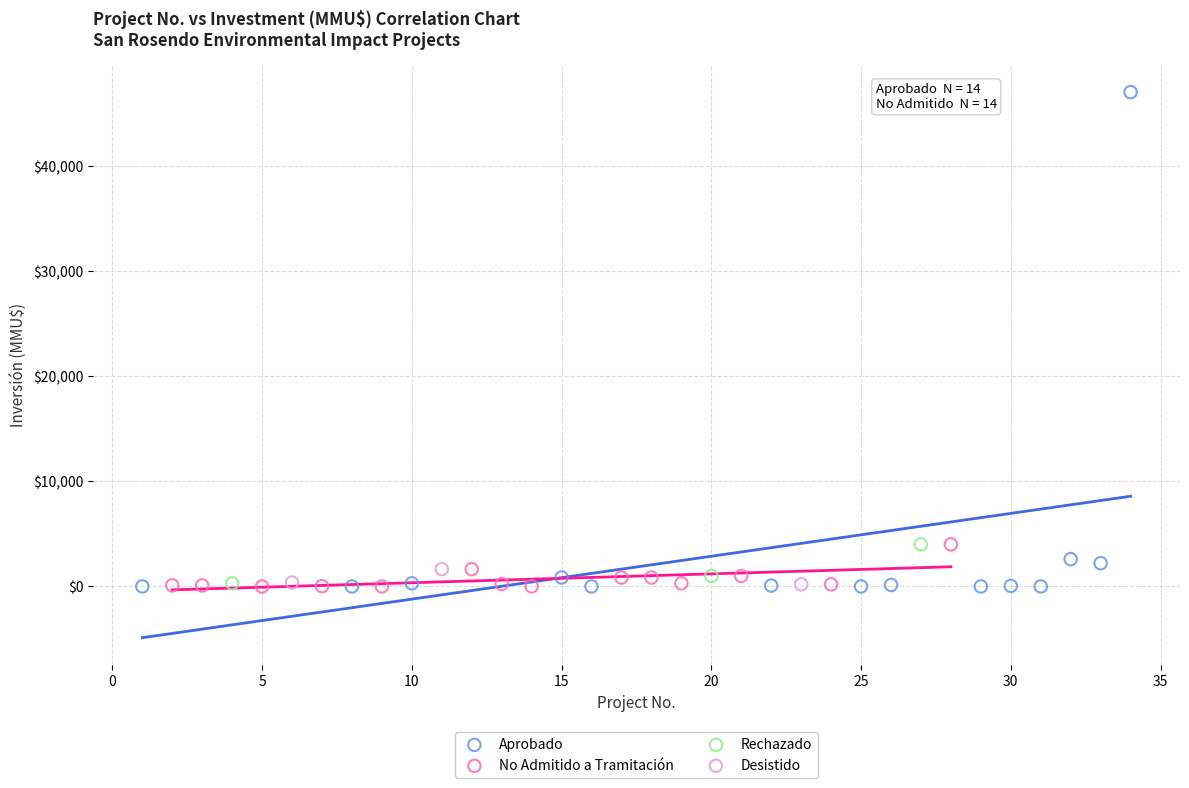

What are all the series names shown in the legend?

Aprobado, No Admitido a Tramitación, Rechazado, Desistido